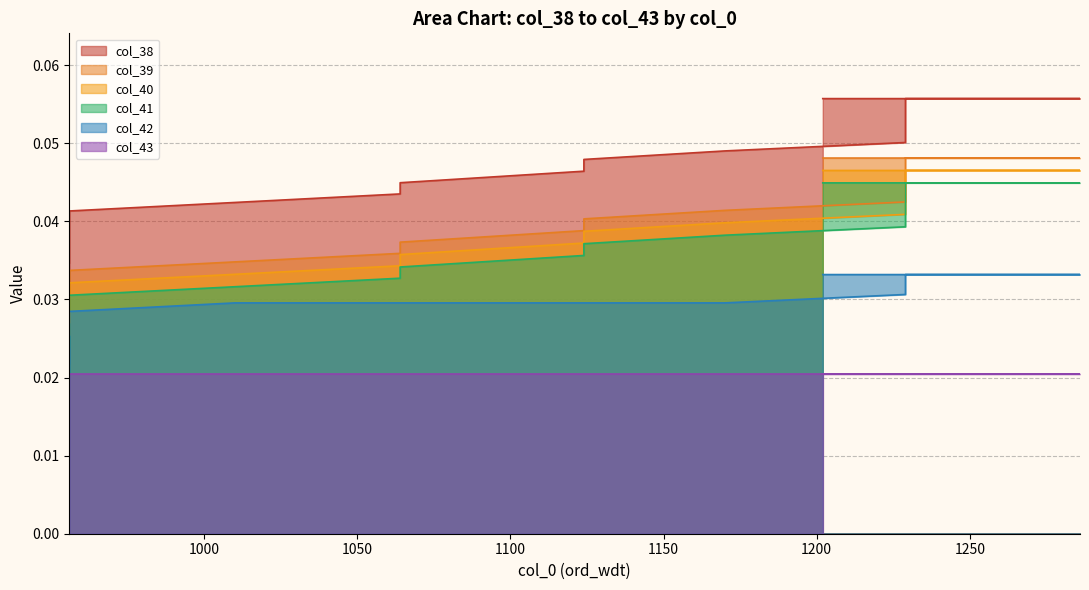

True or false: col_40 has more than 0 interior local peaks.

False